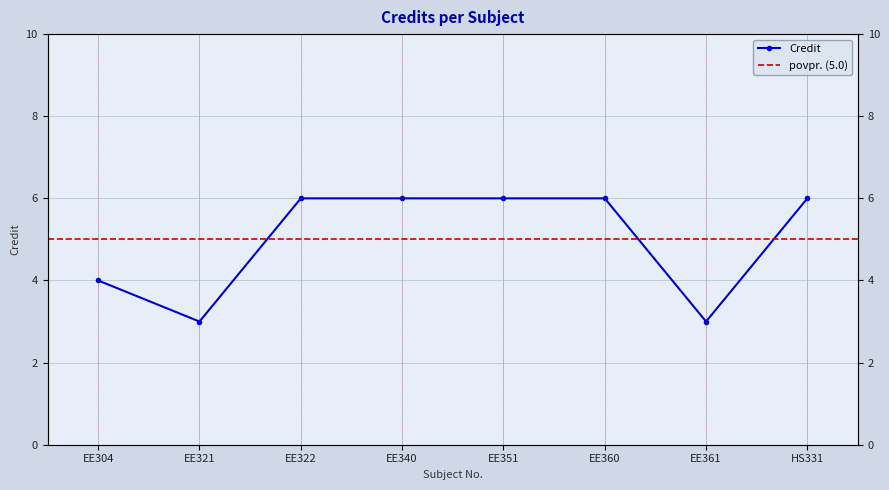

Reading left to right, what are all the values shown in this chart?

4	3	6	6	6	6	3	6